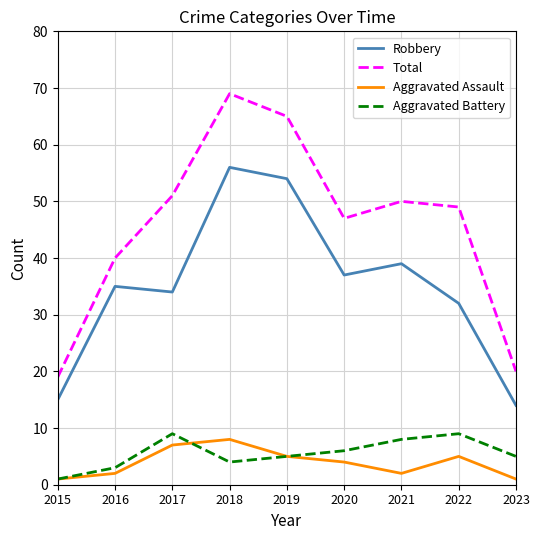

True or false: Aggravated Battery and Total intersect in this chart.

False